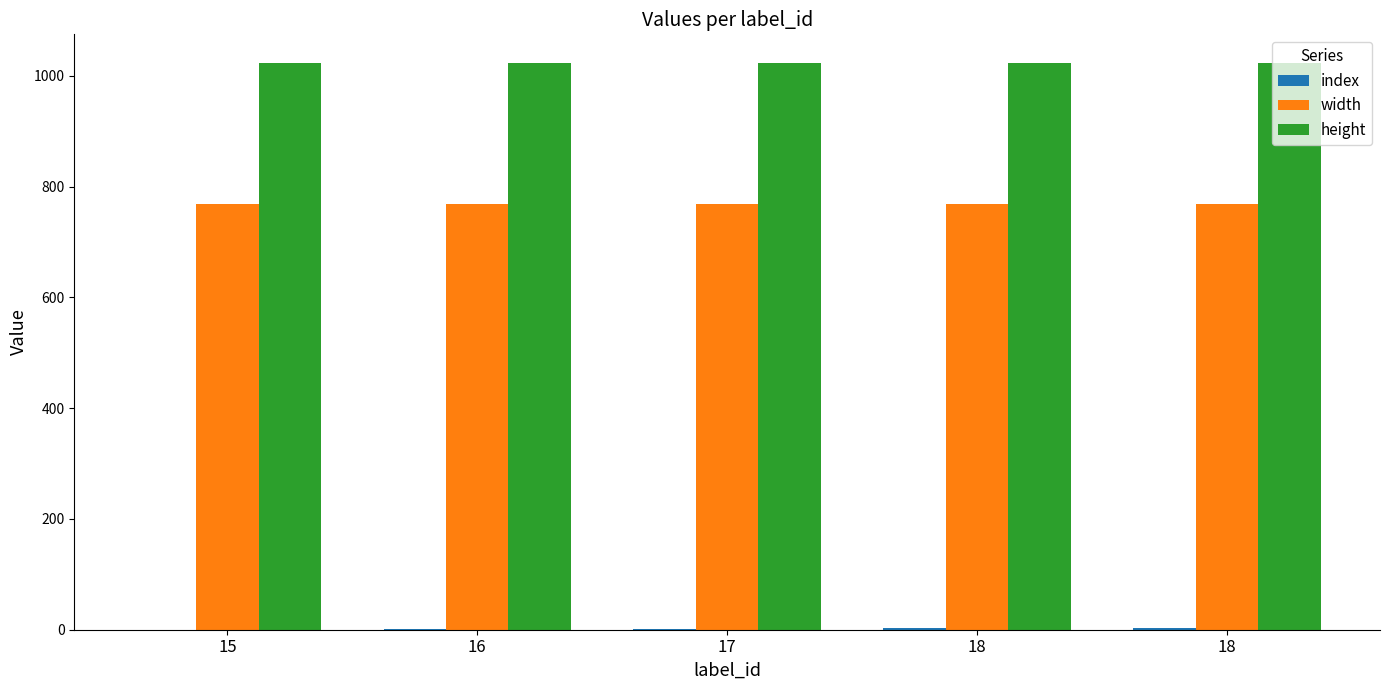

True or false: index has a value of 3 at 18.

True